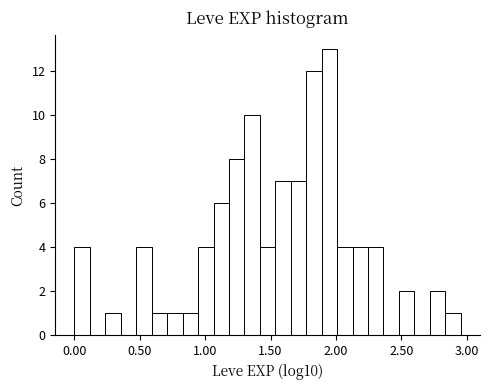

Read against the x-axis, roughly where is the centre of the tallest bar?

1.95